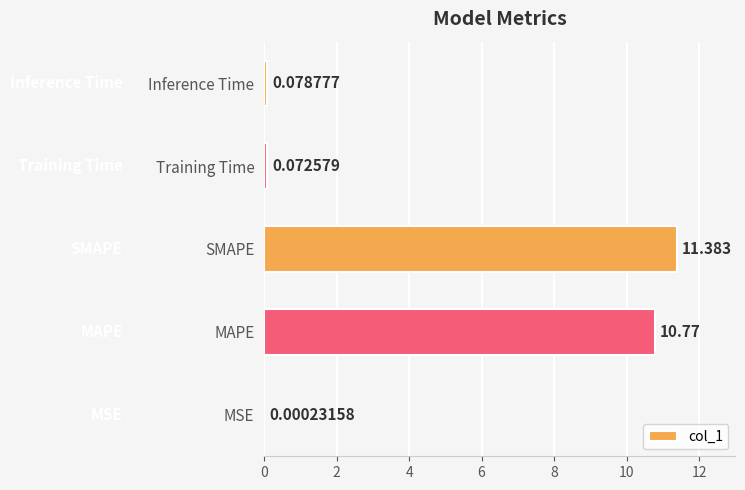

At which label is the value closest to 5?

Inference Time